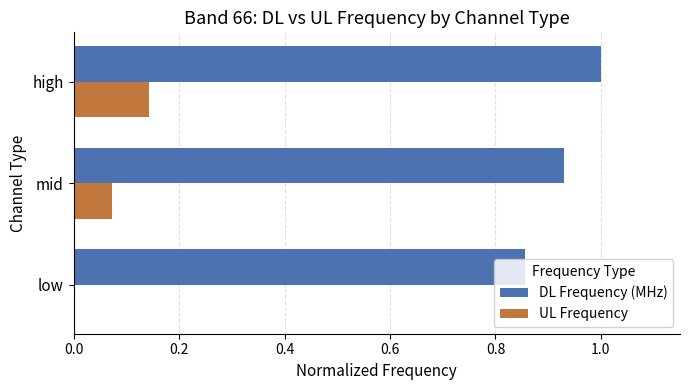

The value of DL Frequency (MHz) at high is 1.5. True or false?

False